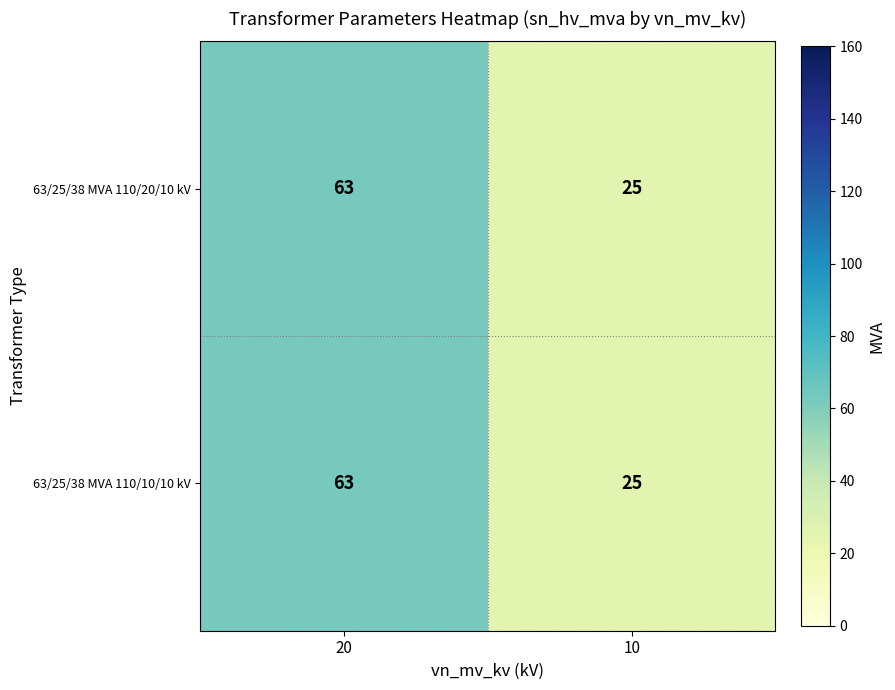

Read the 63/25/38 MVA 110/20/10 kV value at 20, to the nearest 10.

60